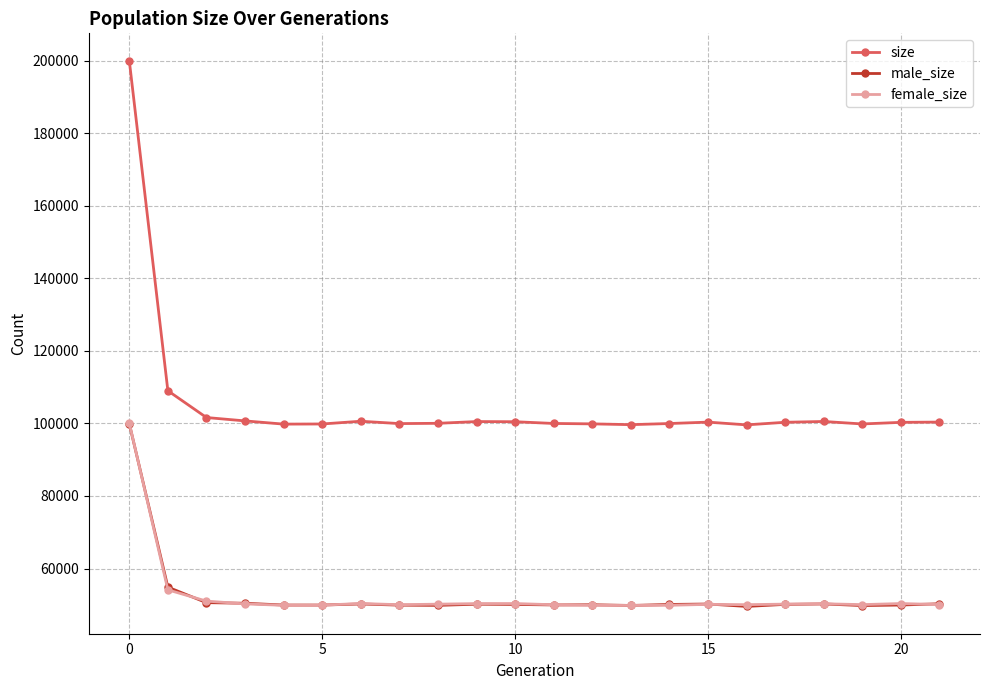

Which series has the widest spread of values?

size